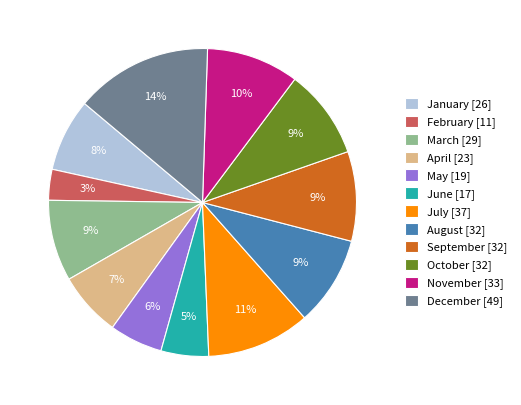

What percentage is the March slice, to the nearest percent?

9%